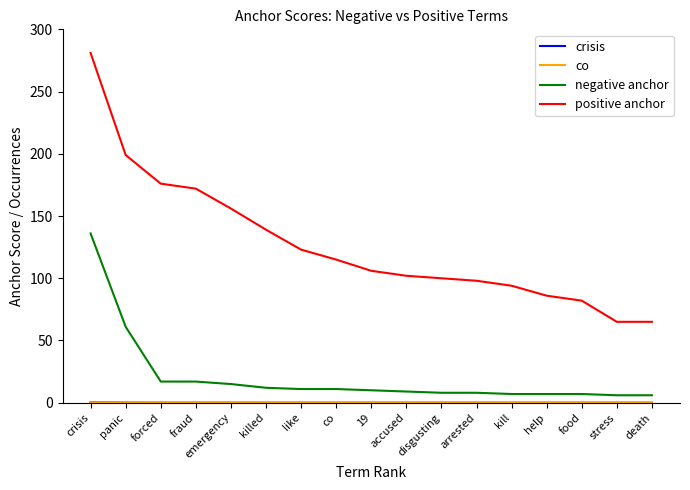

How many lines are shown in the chart?

4